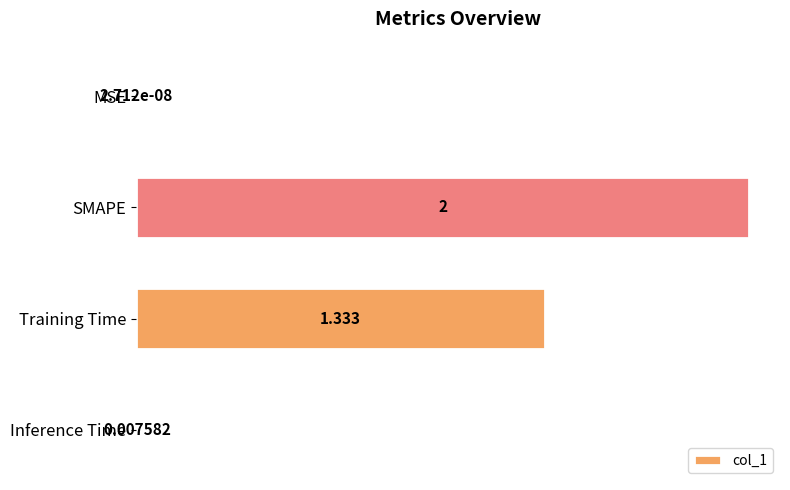

What is the greatest value displayed?

2.0